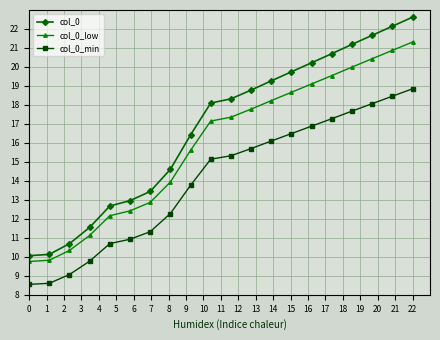

Which series has the largest total across all categories?

col_0